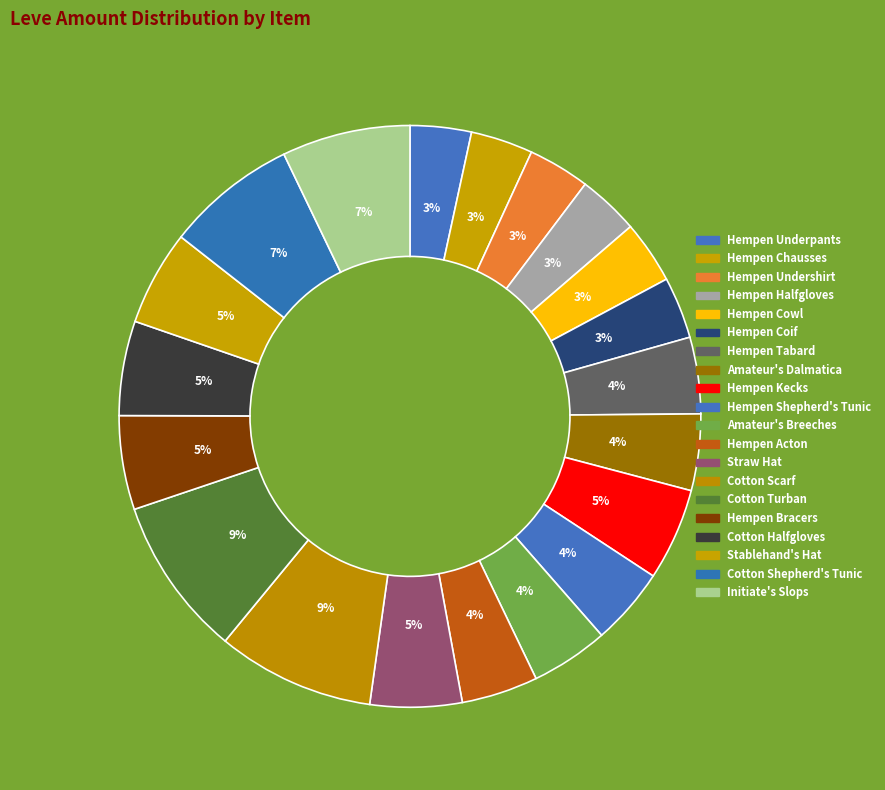

What is the change in value from Hempen Halfgloves to Initiate's Slops?

+123